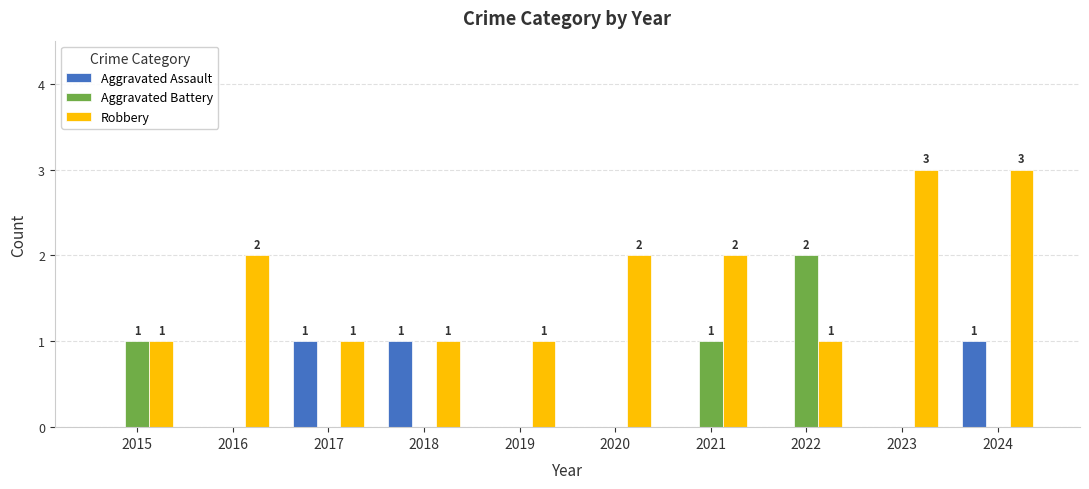

What is the difference between the Aggravated Battery values at 2015 and 2023?

1